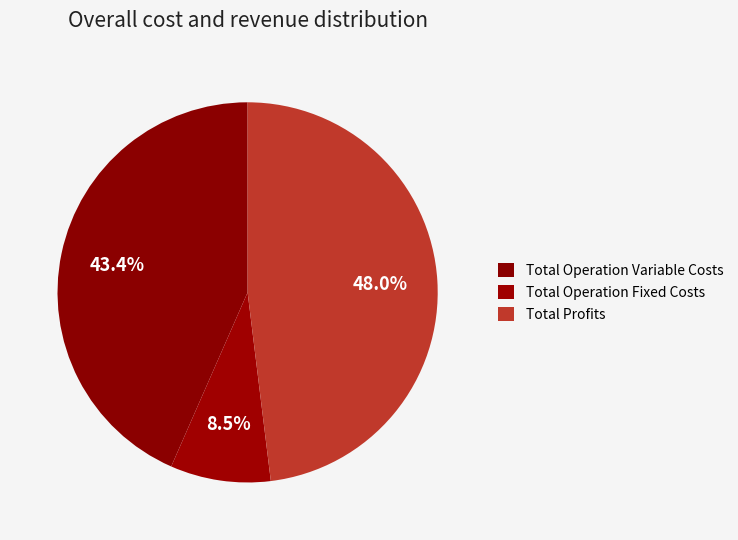

How many slices are in this pie chart?

3